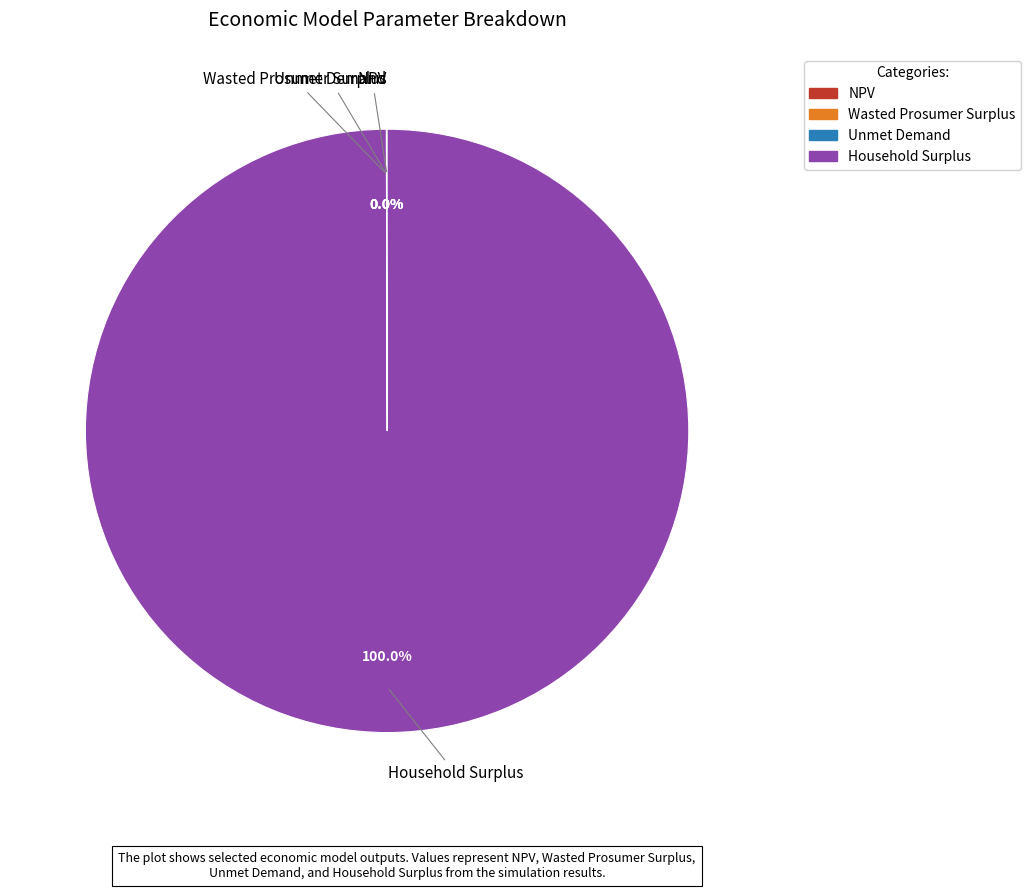

Does Household Surplus account for over 50% of the chart?

Yes